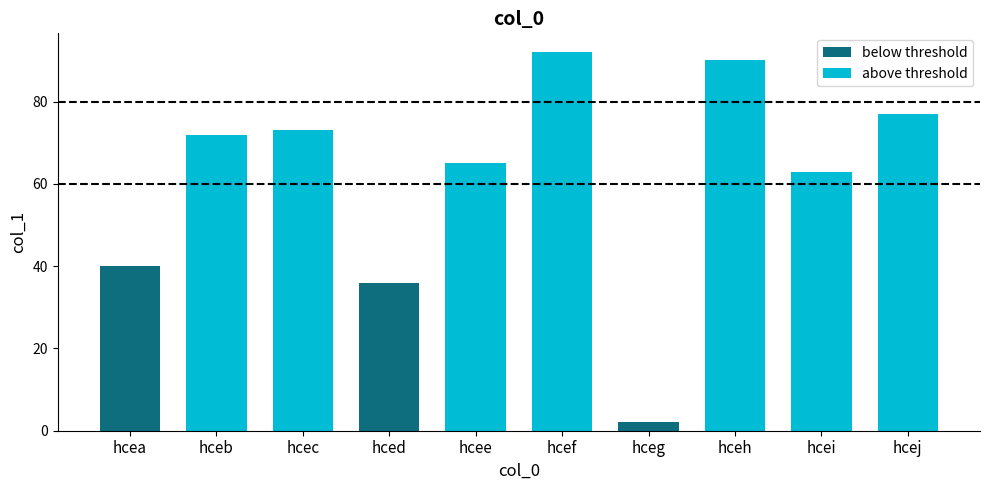

True or false: the data shows 65 at hcee.

True